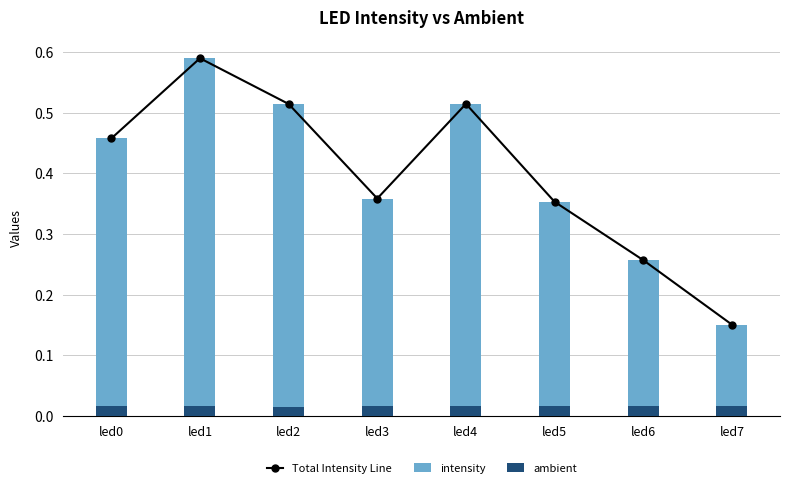

What is the sum of the Total Intensity Line values at led6 and led7?

0.4